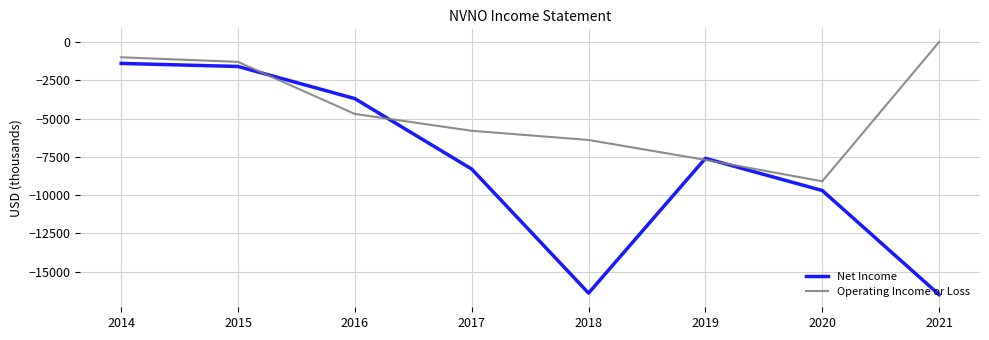

List the series in order of their overall mean, lowest first.

Net Income, Operating Income or Loss